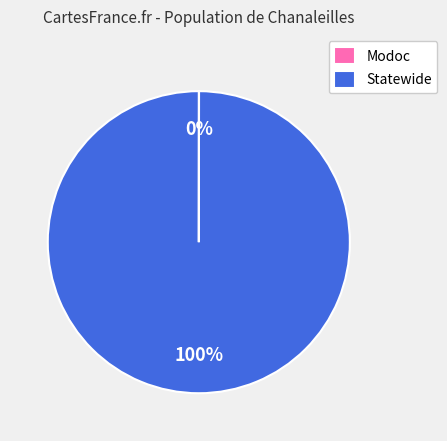

To the nearest percent, what portion does Statewide represent?

100%